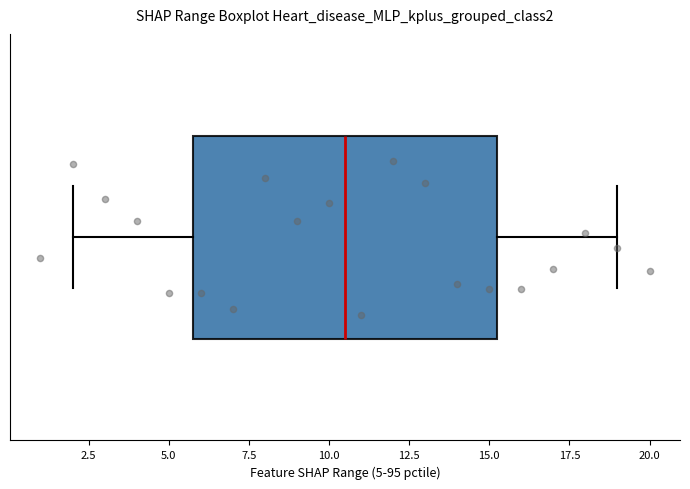

Transcribe this box plot: give where the median line is, the range the box spans, and where the two whiskers end, as read against the x-axis. The values are not printed on the chart, so give them approximately, as read against the axis.

median 10.5, box 6.0 to 15.5, whiskers 2.0 to 19.0